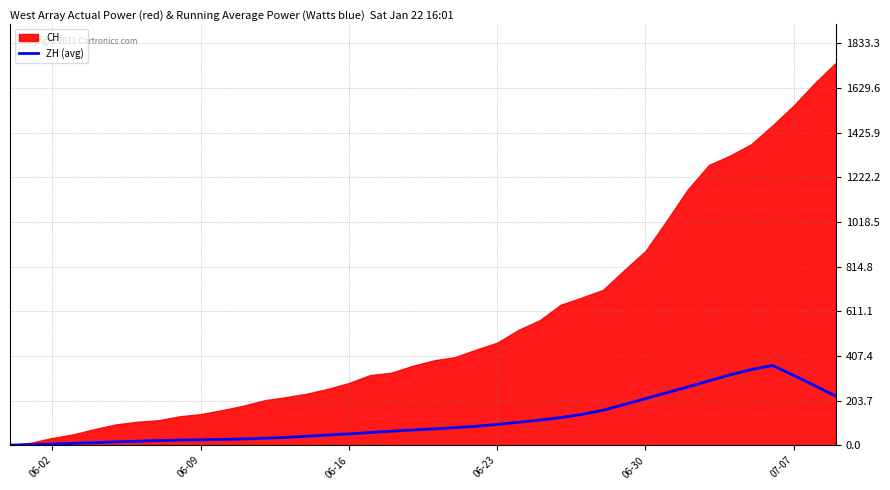

What is the maximum value for ZH (avg)?

364.1